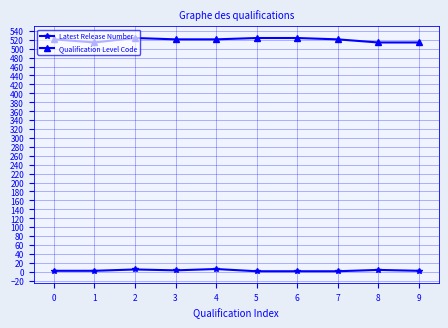

What is the lowest value of the Qualification Level Code series?

514